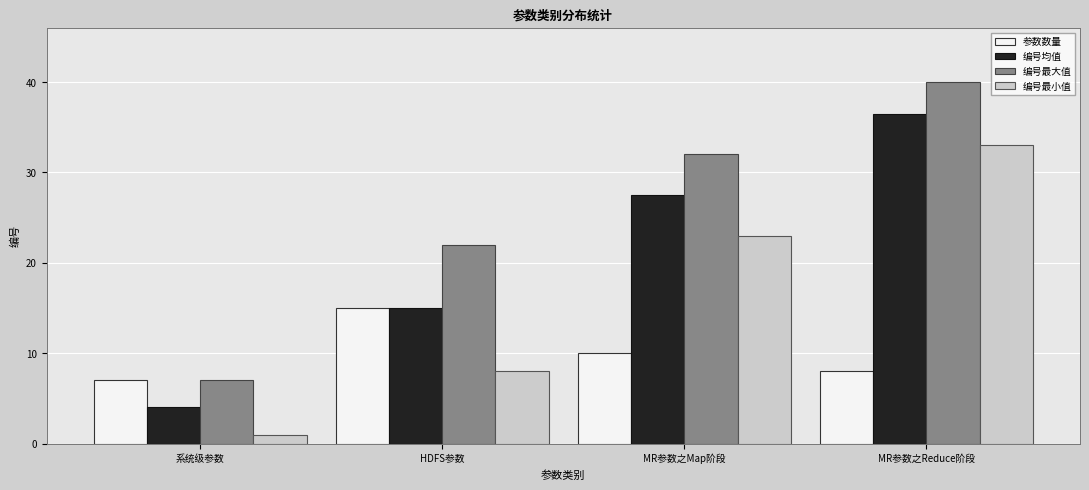

Reading left to right, extract all data points from this chart.

参数数量: 7.0	15.0	10.0	8.0
编号均值: 4.0	15.0	27.5	36.5
编号最大值: 7.0	22.0	32.0	40.0
编号最小值: 1.0	8.0	23.0	33.0